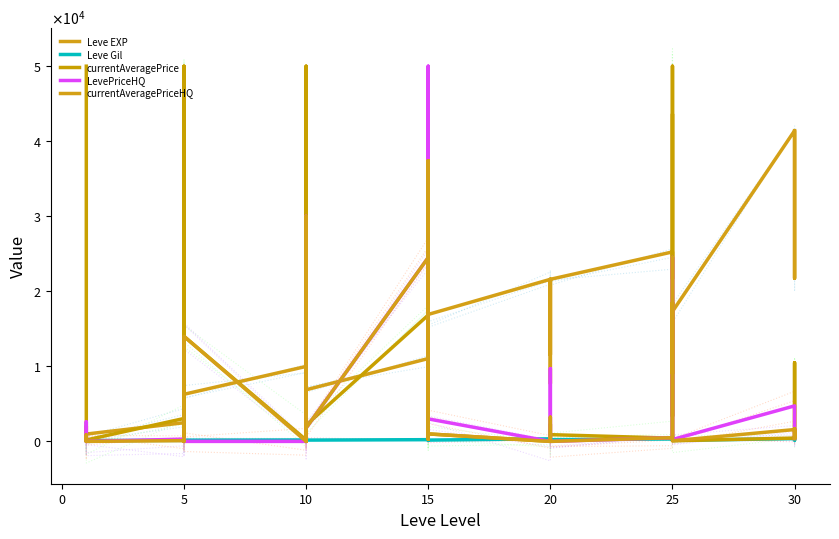

Which series has the widest spread of values?

currentAveragePrice